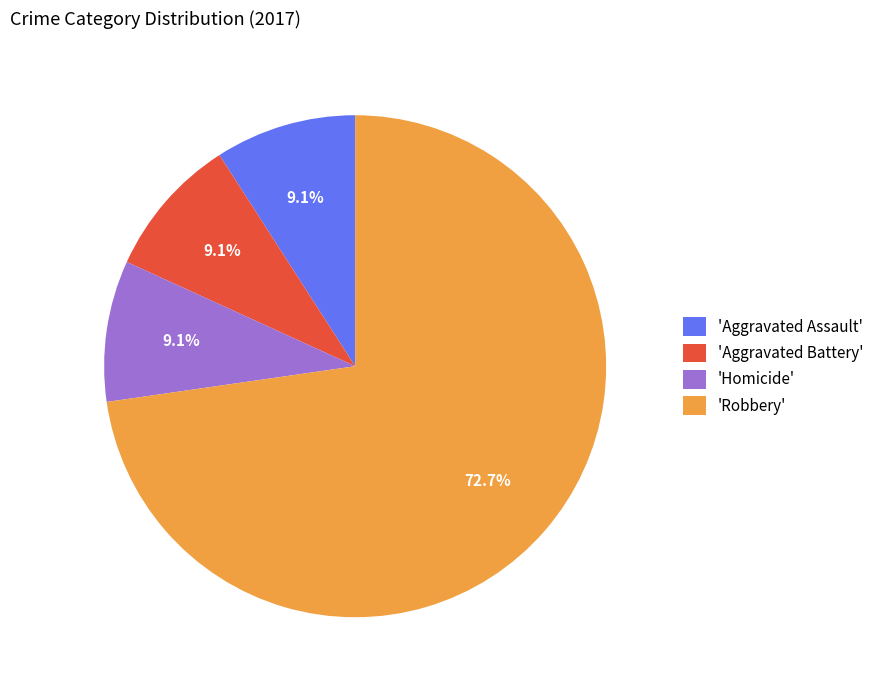

Is the sum of 'Aggravated Battery' and 'Robbery' greater than half?

Yes